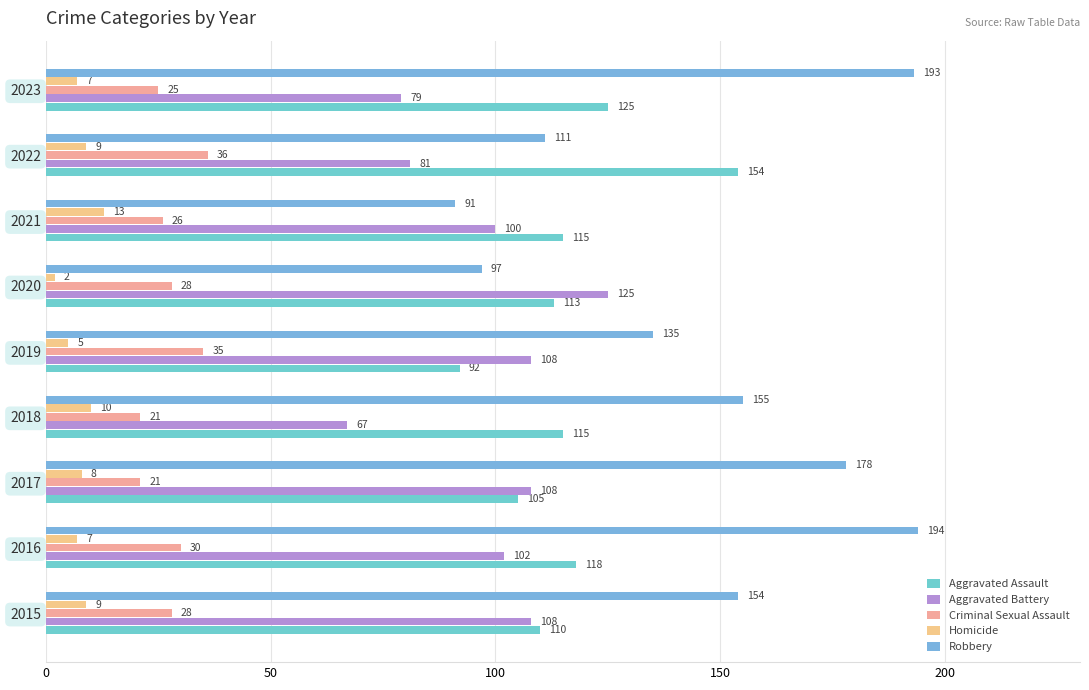

How many data points does each series have?

9